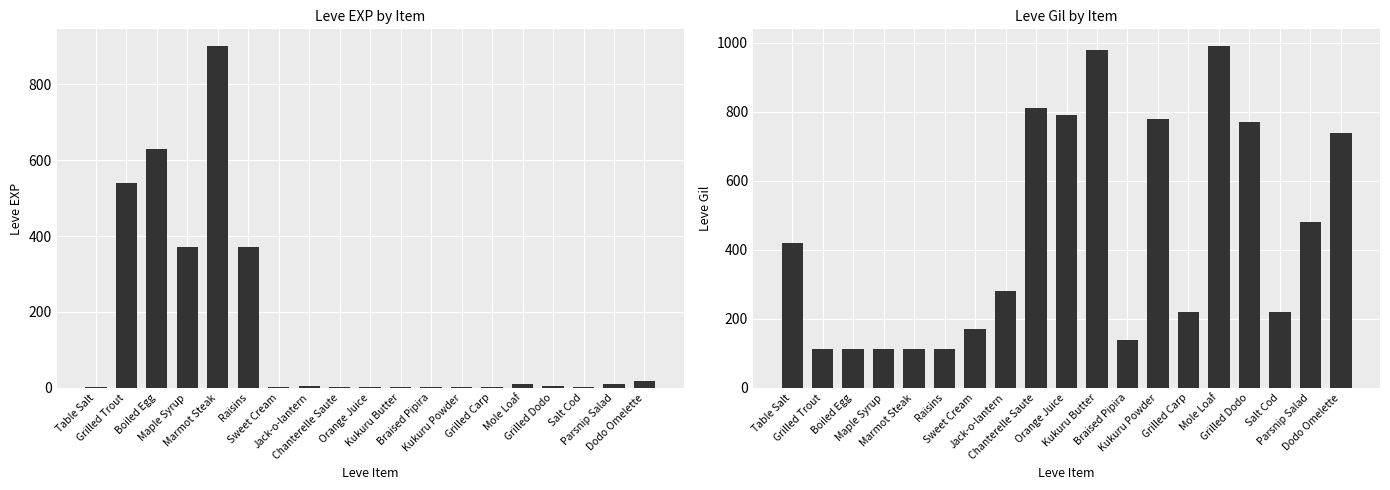

What is the difference between the maximum and minimum values in the Leve EXP series?

899